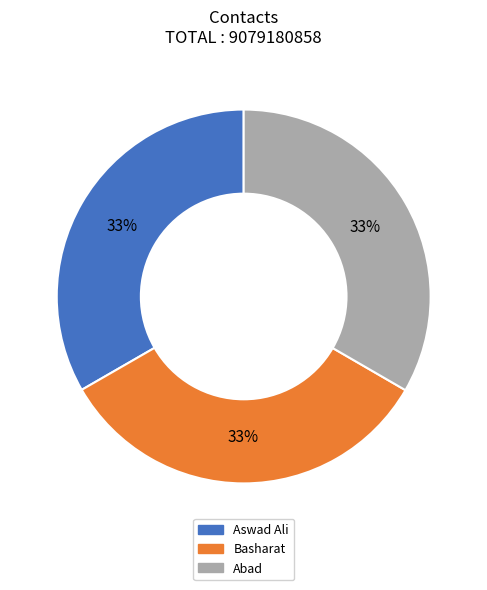

Is the sum of Basharat and Abad greater than half?

Yes